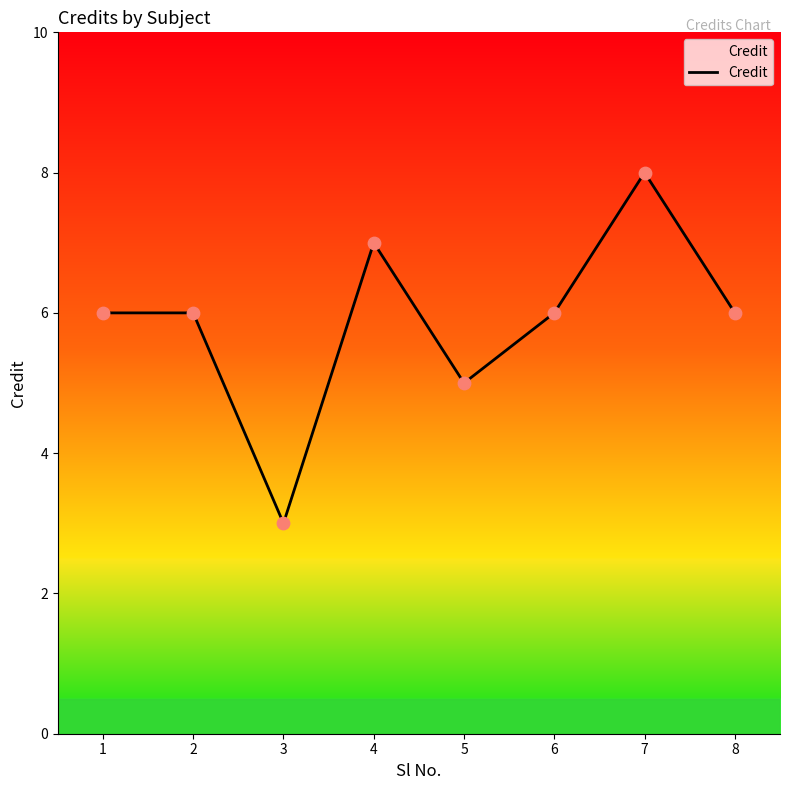

What is the ratio of the value at 5 to the value at 2?

0.8